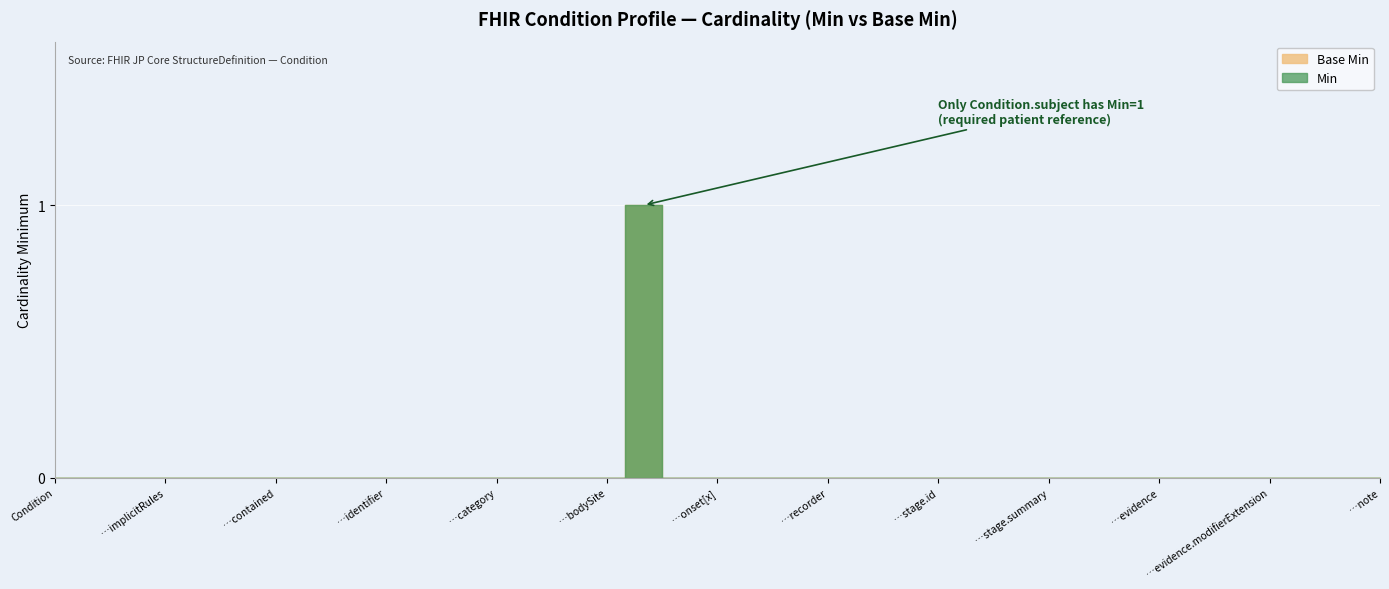

At which category does the chart reach its peak across all series?

Condition.subject